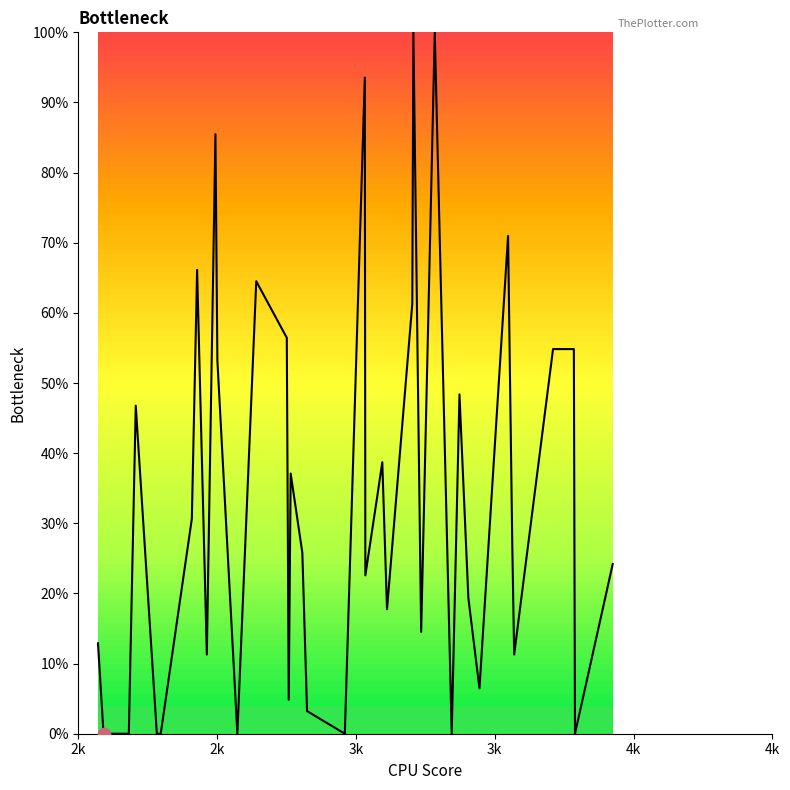

What is the difference between the maximum and minimum values?

100.0